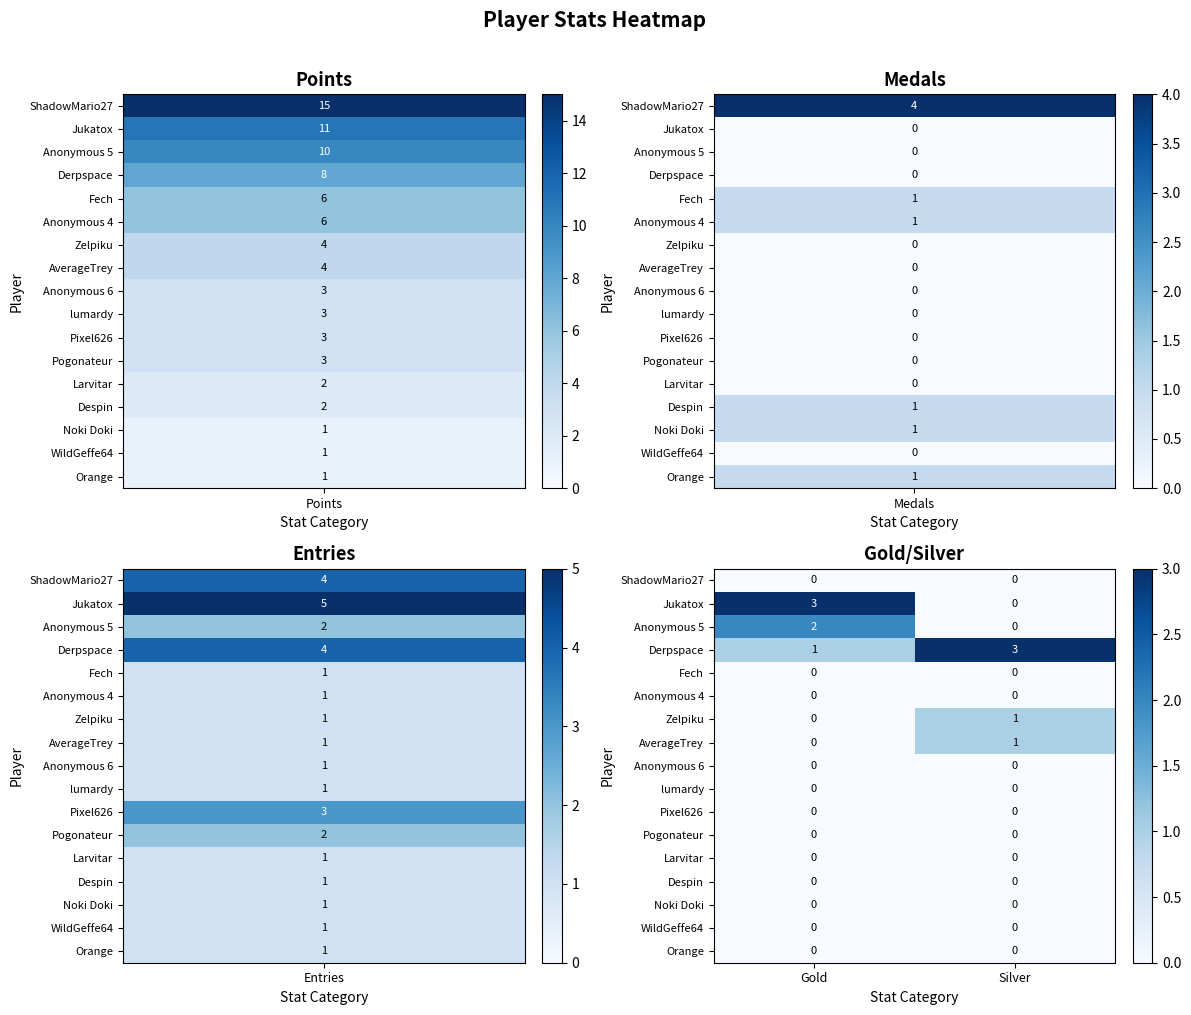

The AverageTrey series shows 1 at Silver. True or false?

True